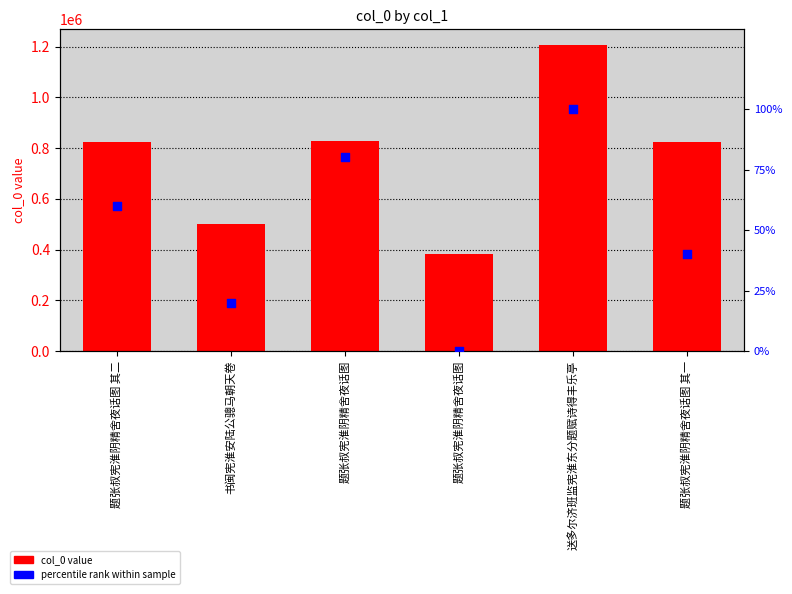

Is the value of percentile rank within sample at 题张叔宪淮阴精舍夜话图 greater than the value of col_0 at 书闽宪淮安陆公骢马朝天卷?

No